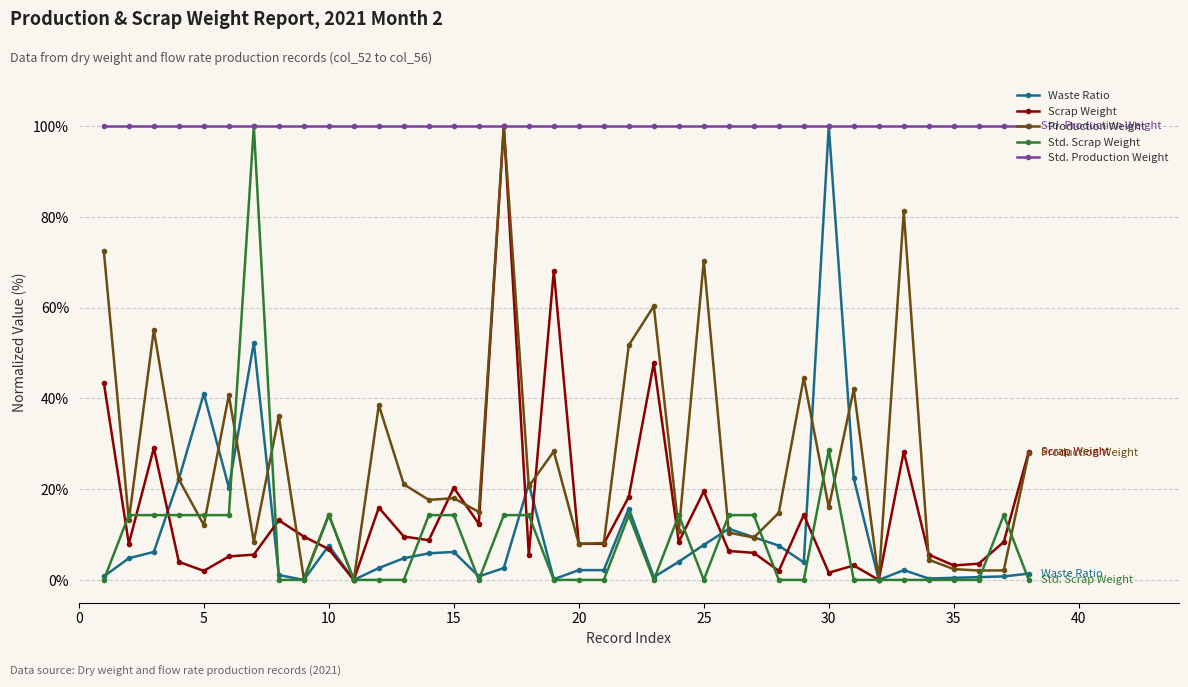

Is this an area chart (filled region under the line)?

No